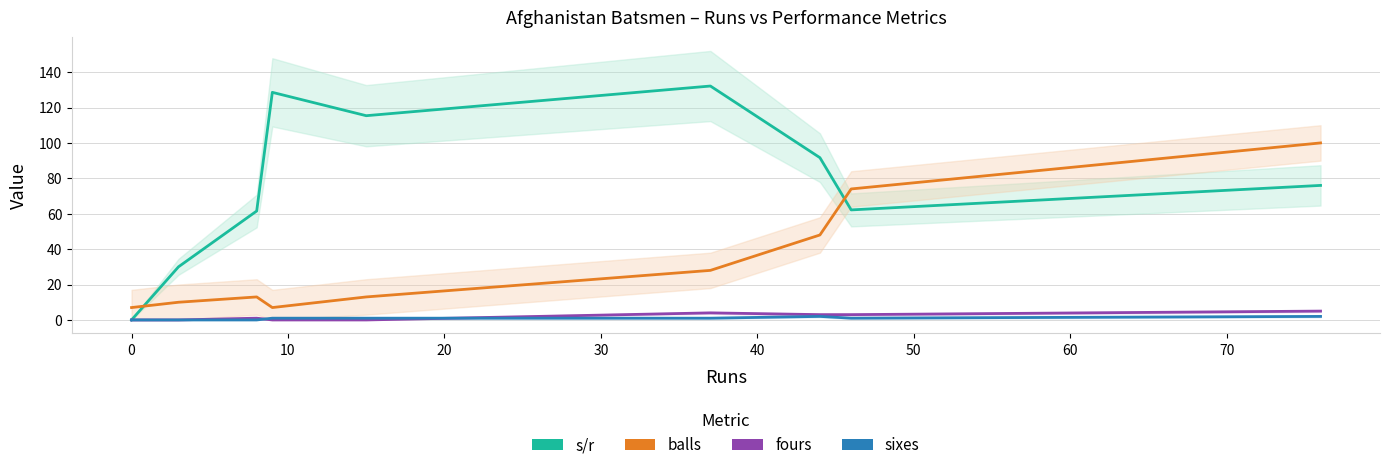

What is the difference between the maximum and minimum values in the s/r series?

132.1